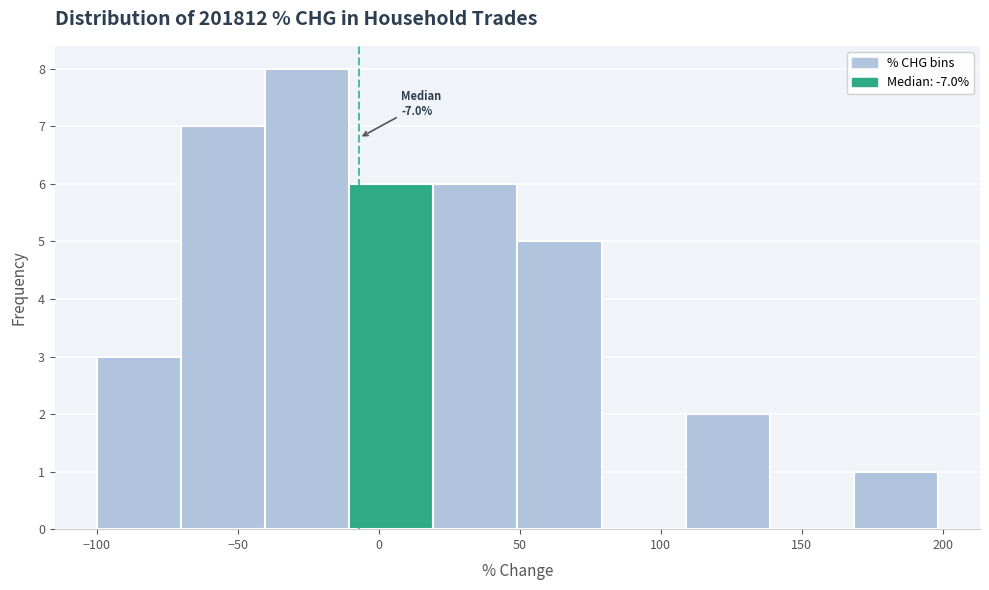

Over which range of the x-axis is the bar tallest?

-40 to -10